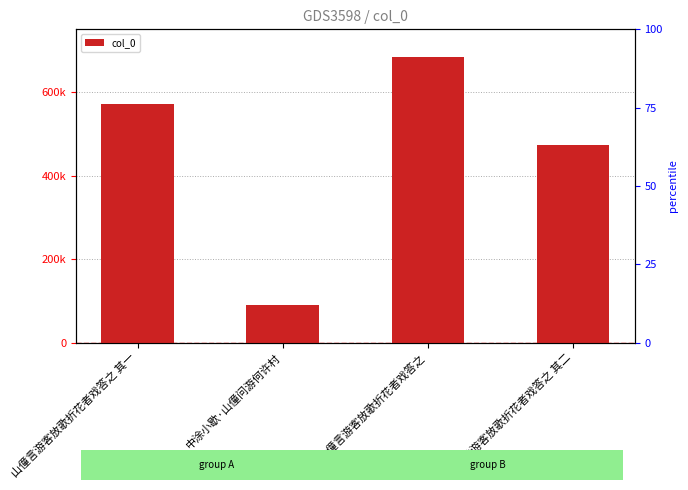

What is the average value?

454779